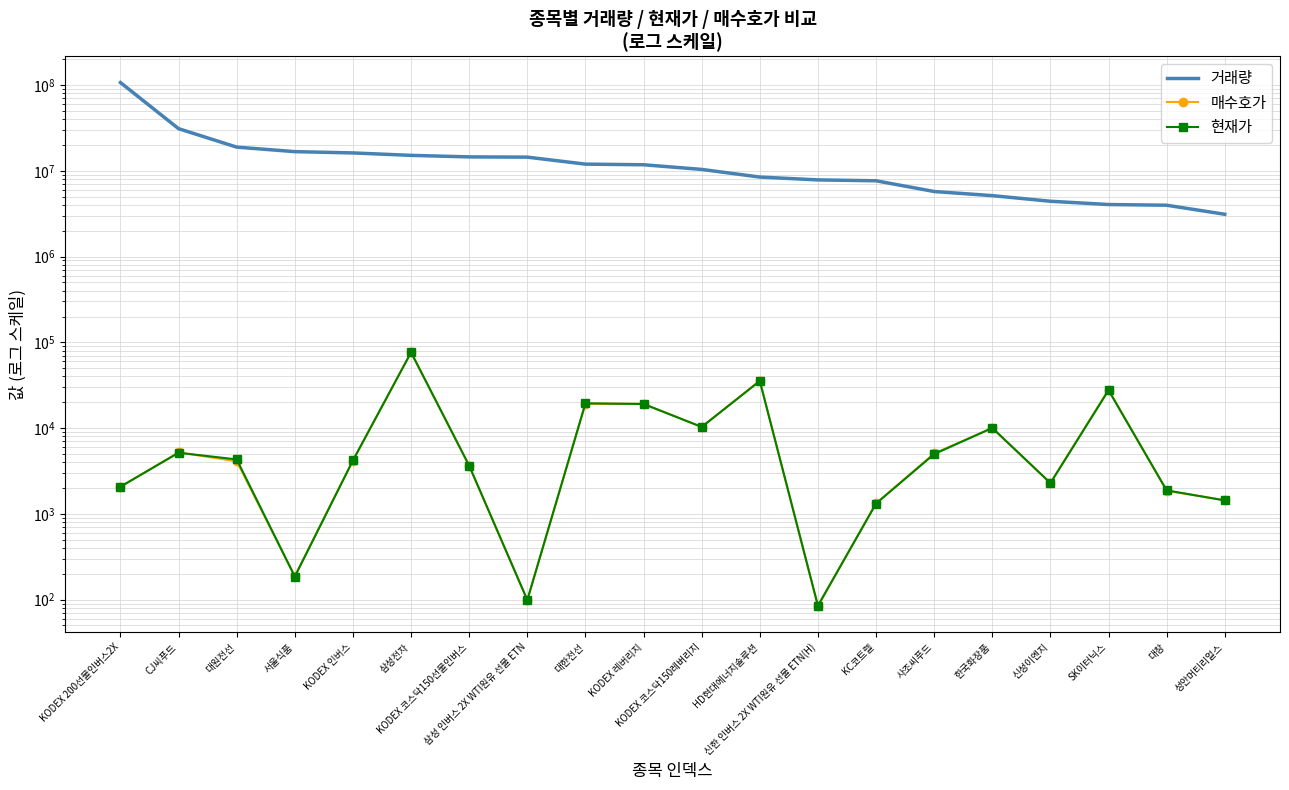

What is the approximate value of 거래량 at 대원전선, to the nearest 100?

18877000